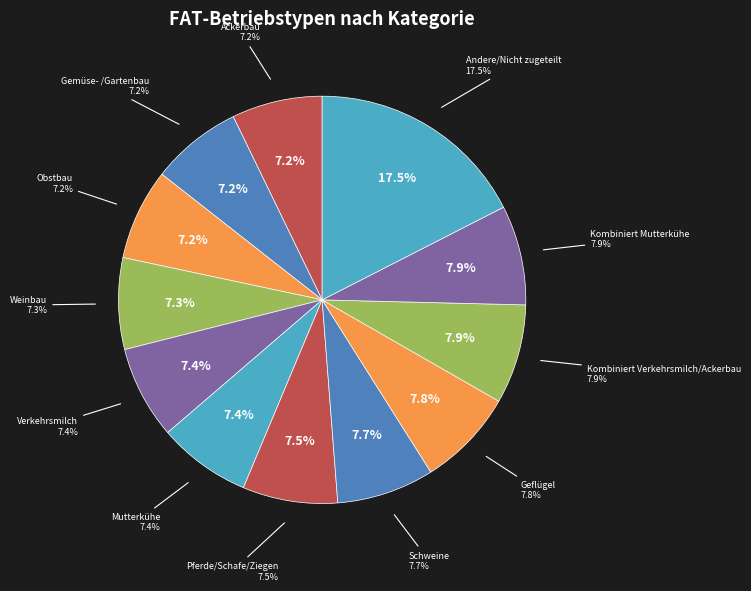

The Schweine slice represents 8% of the pie. True or false?

True